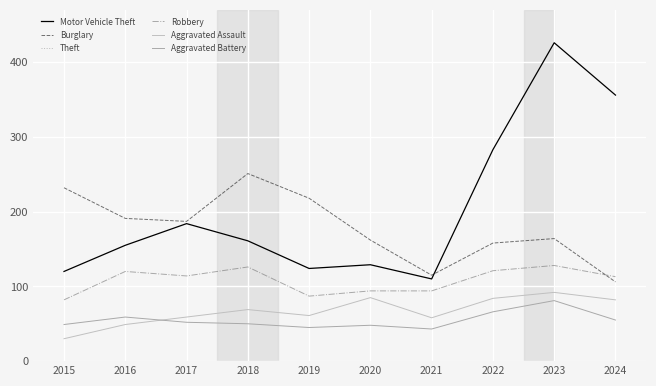

True or false: Aggravated Battery and Motor Vehicle Theft cross at least once.

False